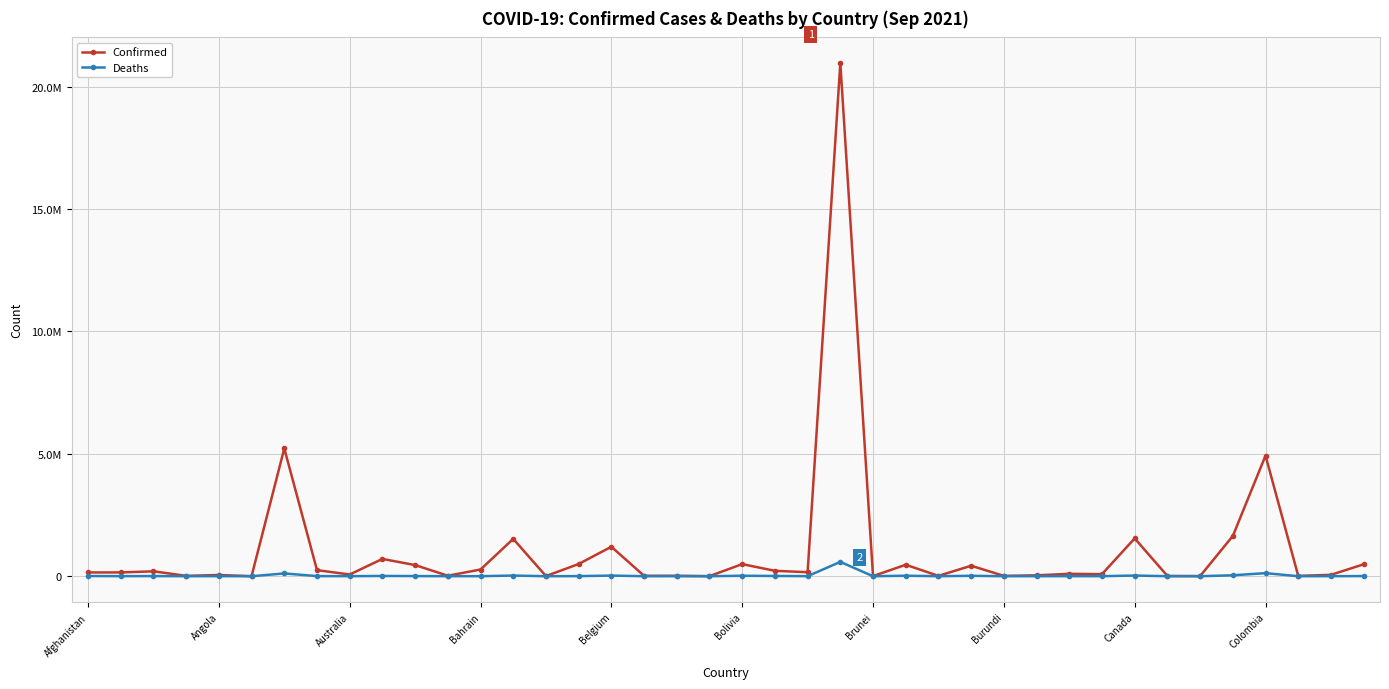

Does the chart have visible grid lines?

Yes